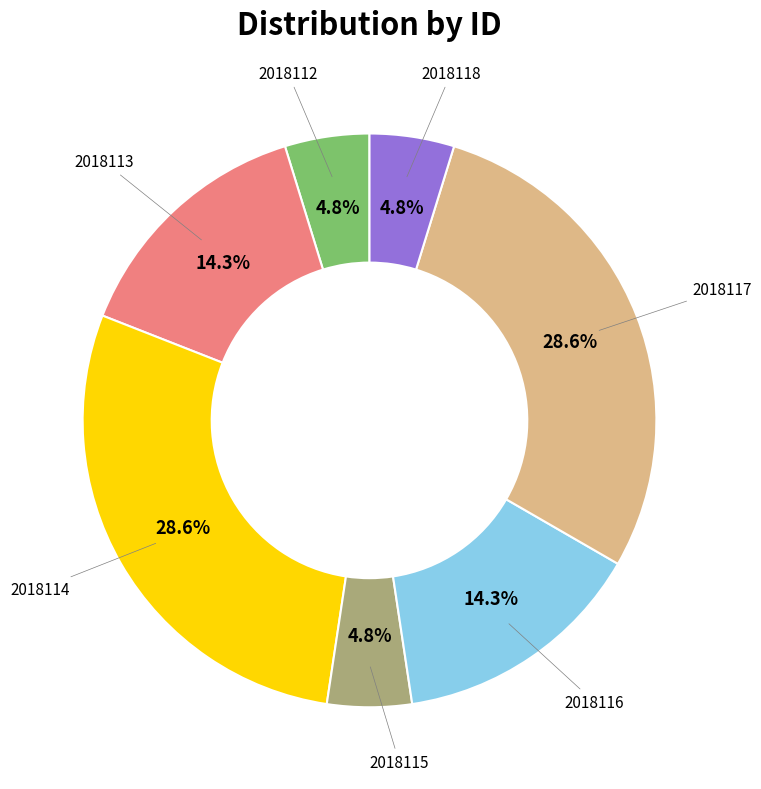

Does any single category account for the majority?

No